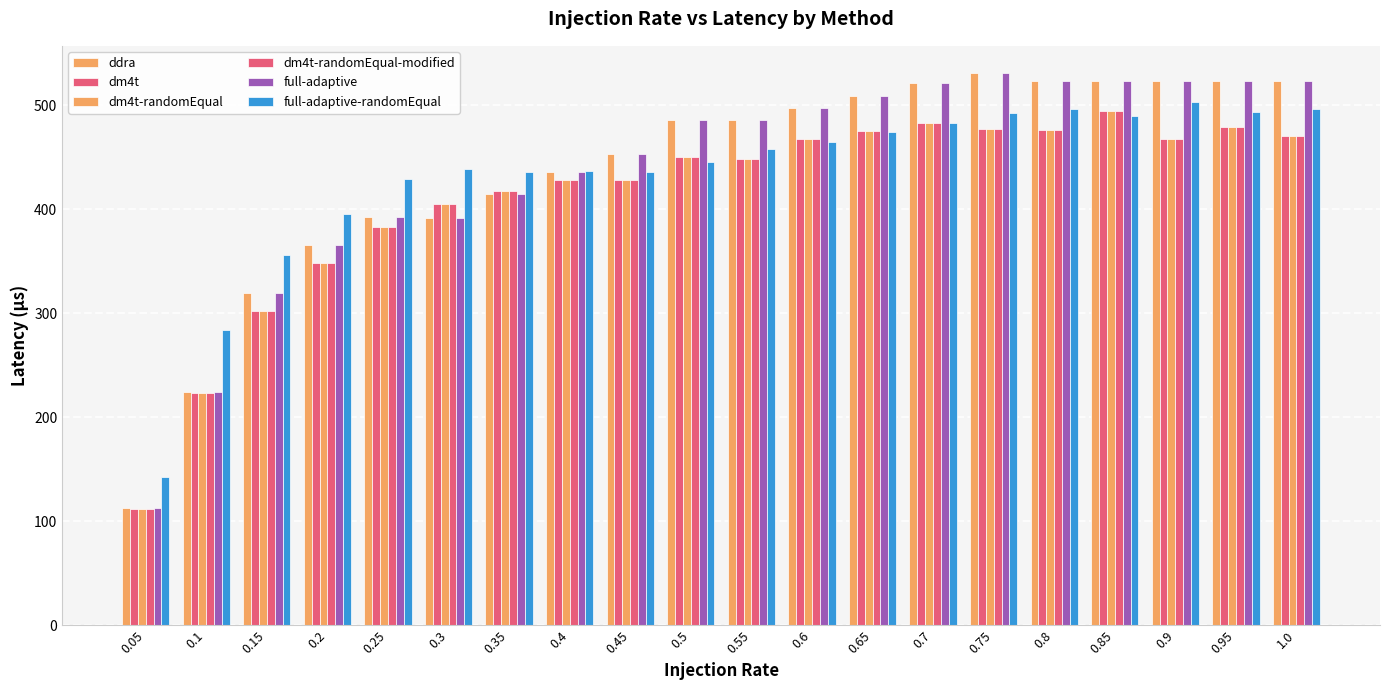

Rank the series by their maximum value, from lowest to highest.

dm4t, dm4t-randomEqual, dm4t-randomEqual-modified, full-adaptive-randomEqual, ddra, full-adaptive